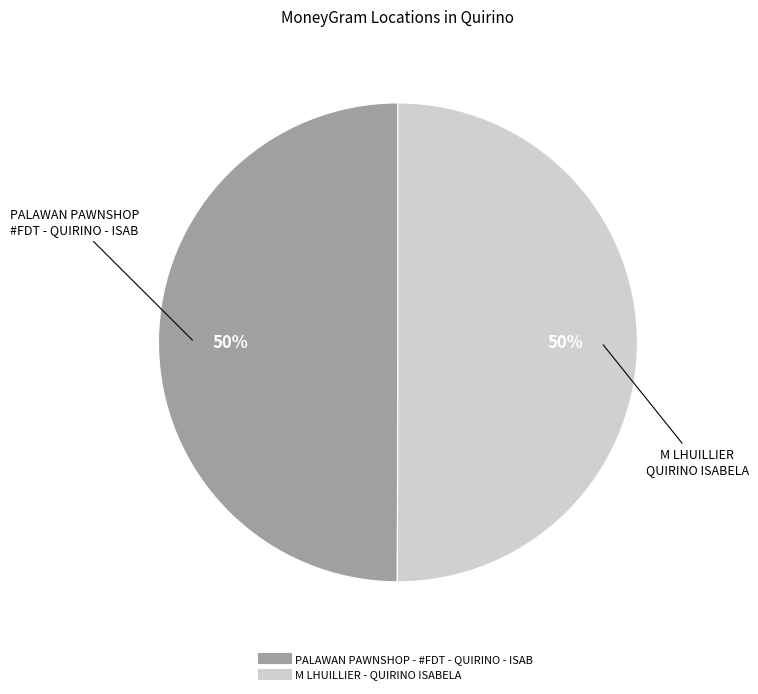

What is the ratio of the value at PALAWAN PAWNSHOP - #FDT - QUIRINO - ISAB to the value at M LHUILLIER - QUIRINO ISABELA?

1.0